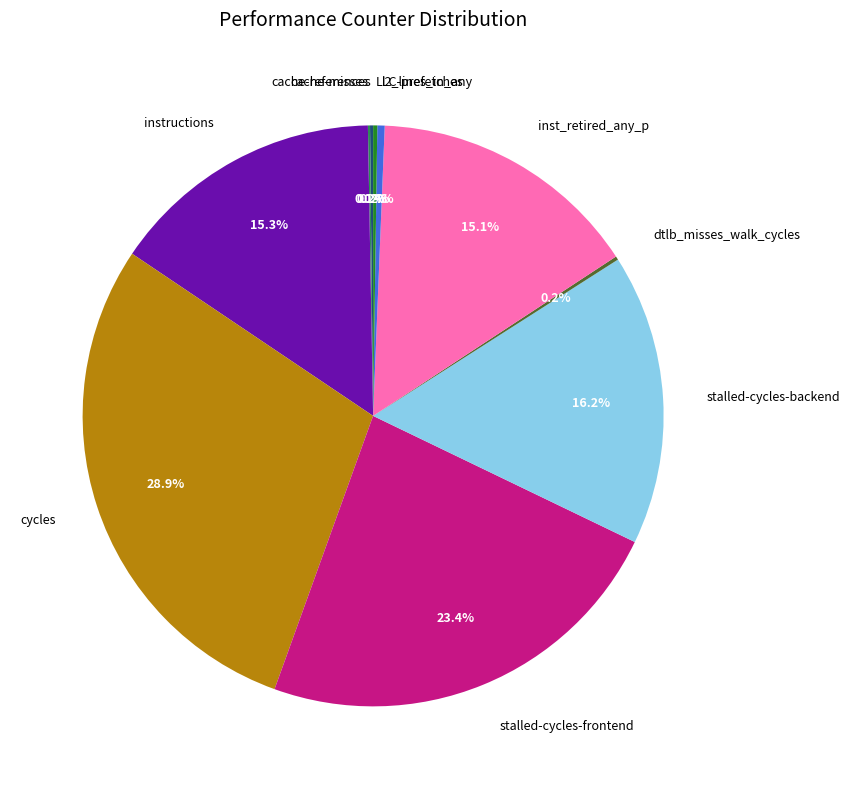

Is there a majority slice in this chart?

No